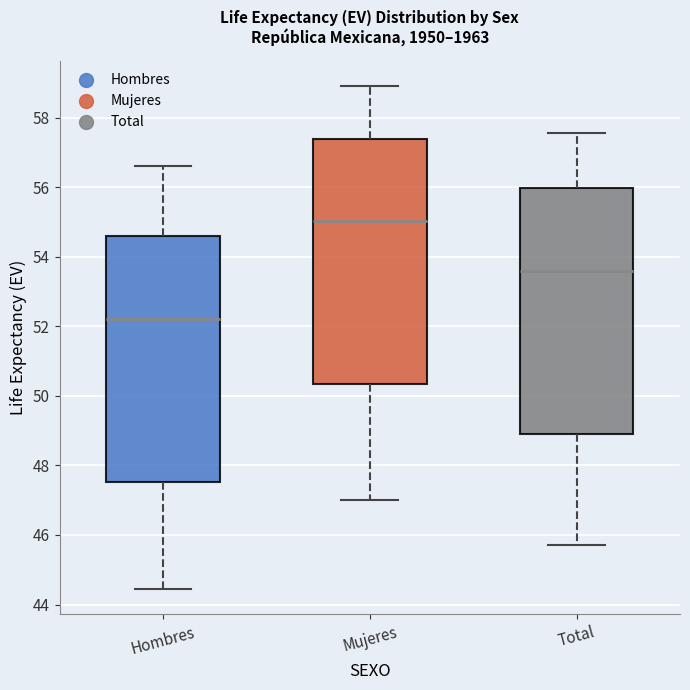

Reading left to right, transcribe this box plot: for each box, give where its median line is, the range the box spans, and where its two whiskers end, as read against the y-axis. The values are not printed on the chart, so give them approximately, as read against the axis.

Hombres: median 52.2, box 47.6 to 54.6, whiskers 44.4 to 56.6
Mujeres: median 55.0, box 50.4 to 57.4, whiskers 47.0 to 59.0
Total: median 53.6, box 49.0 to 56.0, whiskers 45.6 to 57.6